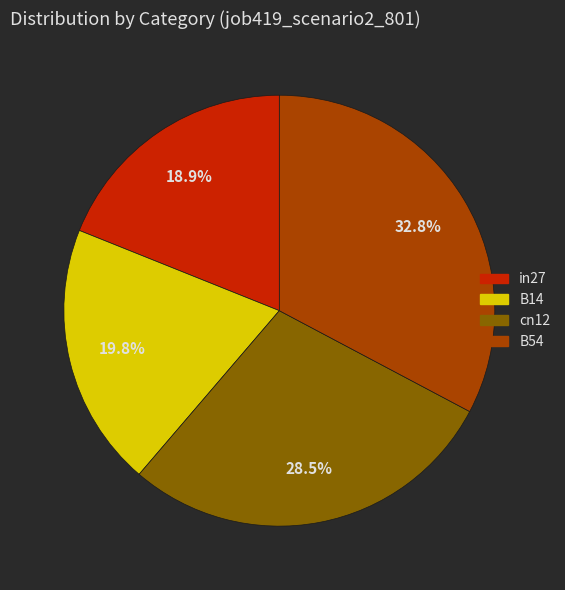

Is there any slice that represents more than half of the pie?

No